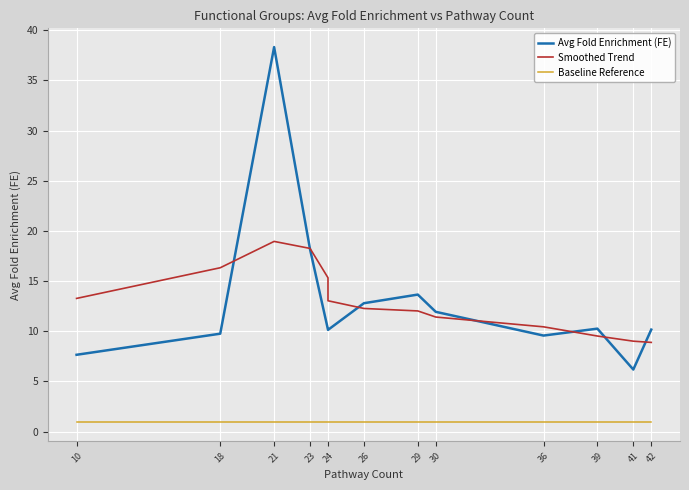

True or false: Avg Fold Enrichment (FE) has a value of 3.7 at 10.

False